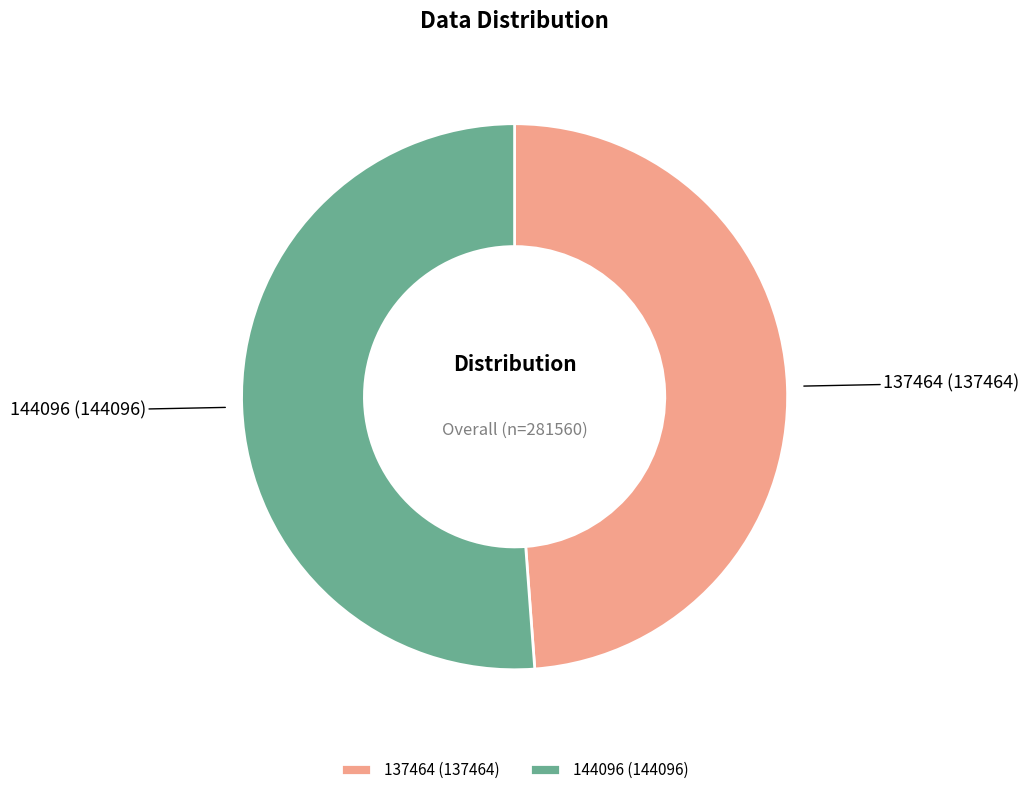

Rank the categories by value from lowest to highest.

137464, 144096